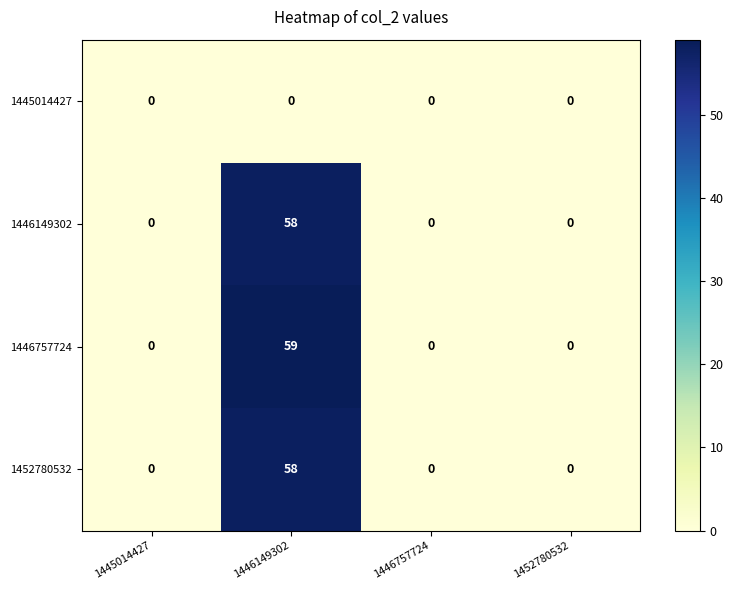

How many 1446757724 values are between 0 and 59?

4